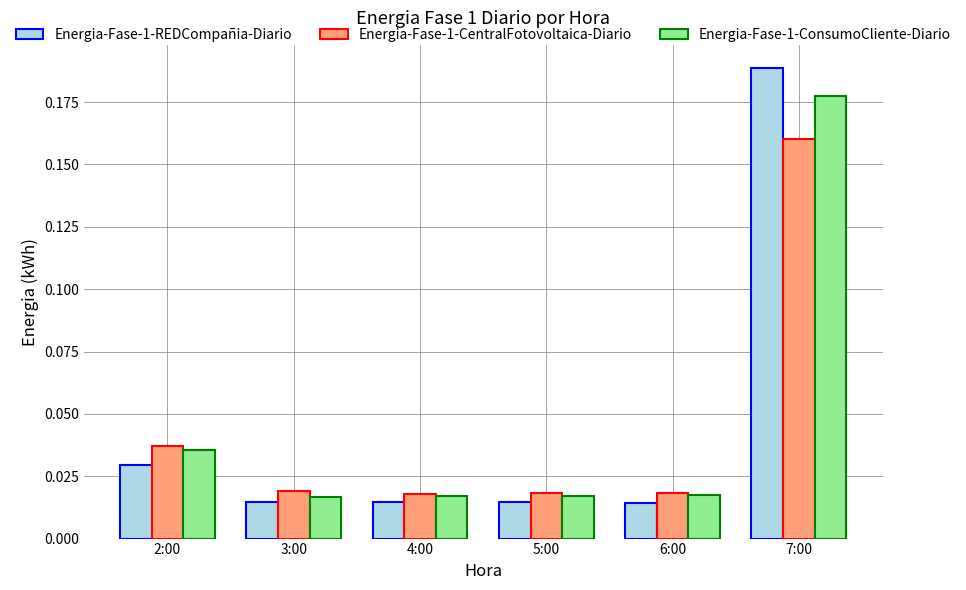

At how many categories does at least one series exceed 0?

6